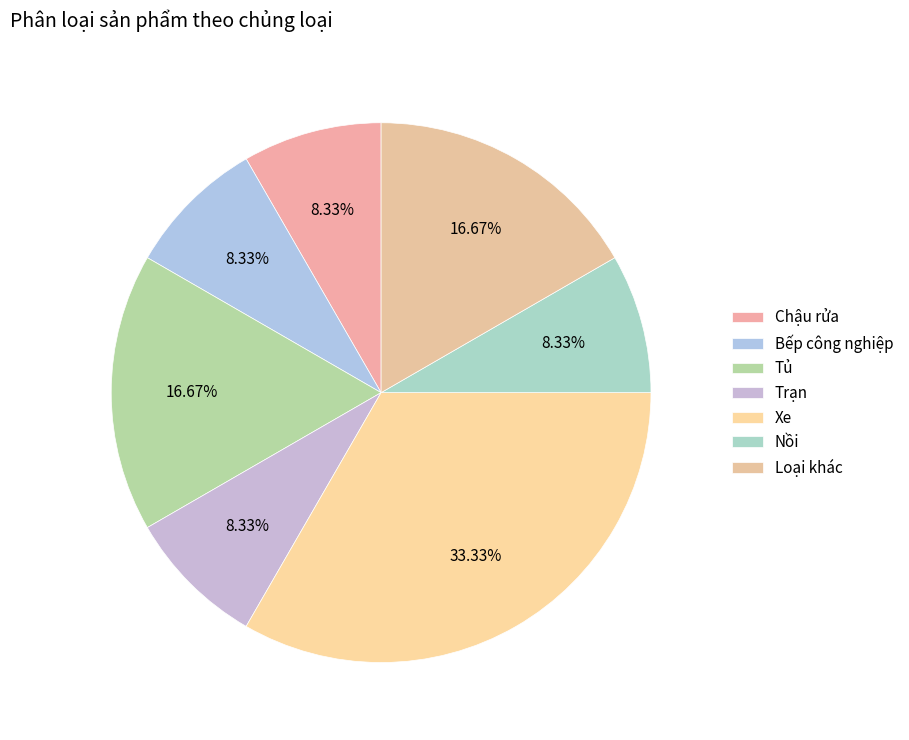

Which category has the biggest portion of the pie?

Xe